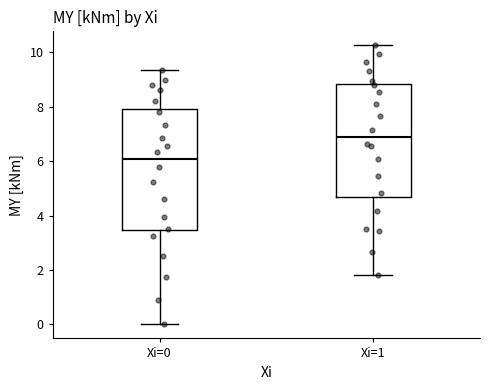

Where does the upper whisker of the box for Xi=0 end on the y-axis? The values are not printed on the chart, so give them approximately, as read against the axis.

9.4